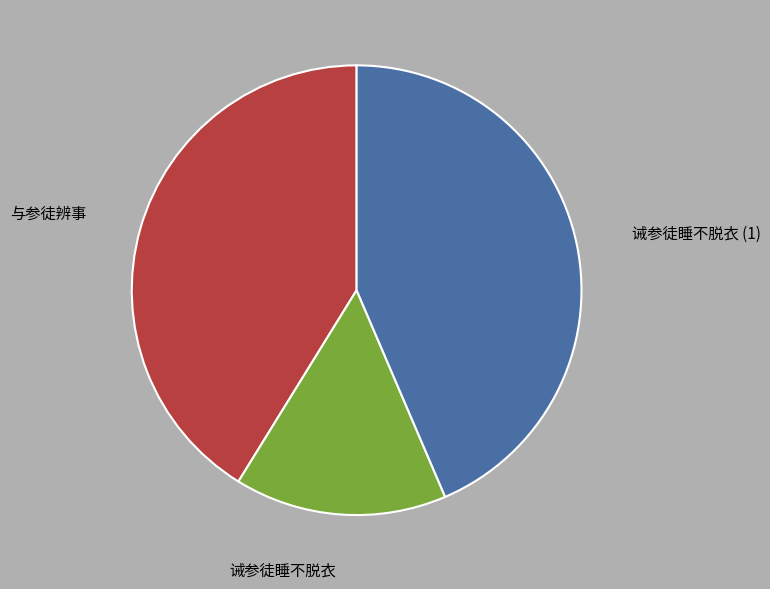

Between 诫参徒睡不脱衣 and 诫参徒睡不脱衣 (1), which is larger?

诫参徒睡不脱衣 (1)